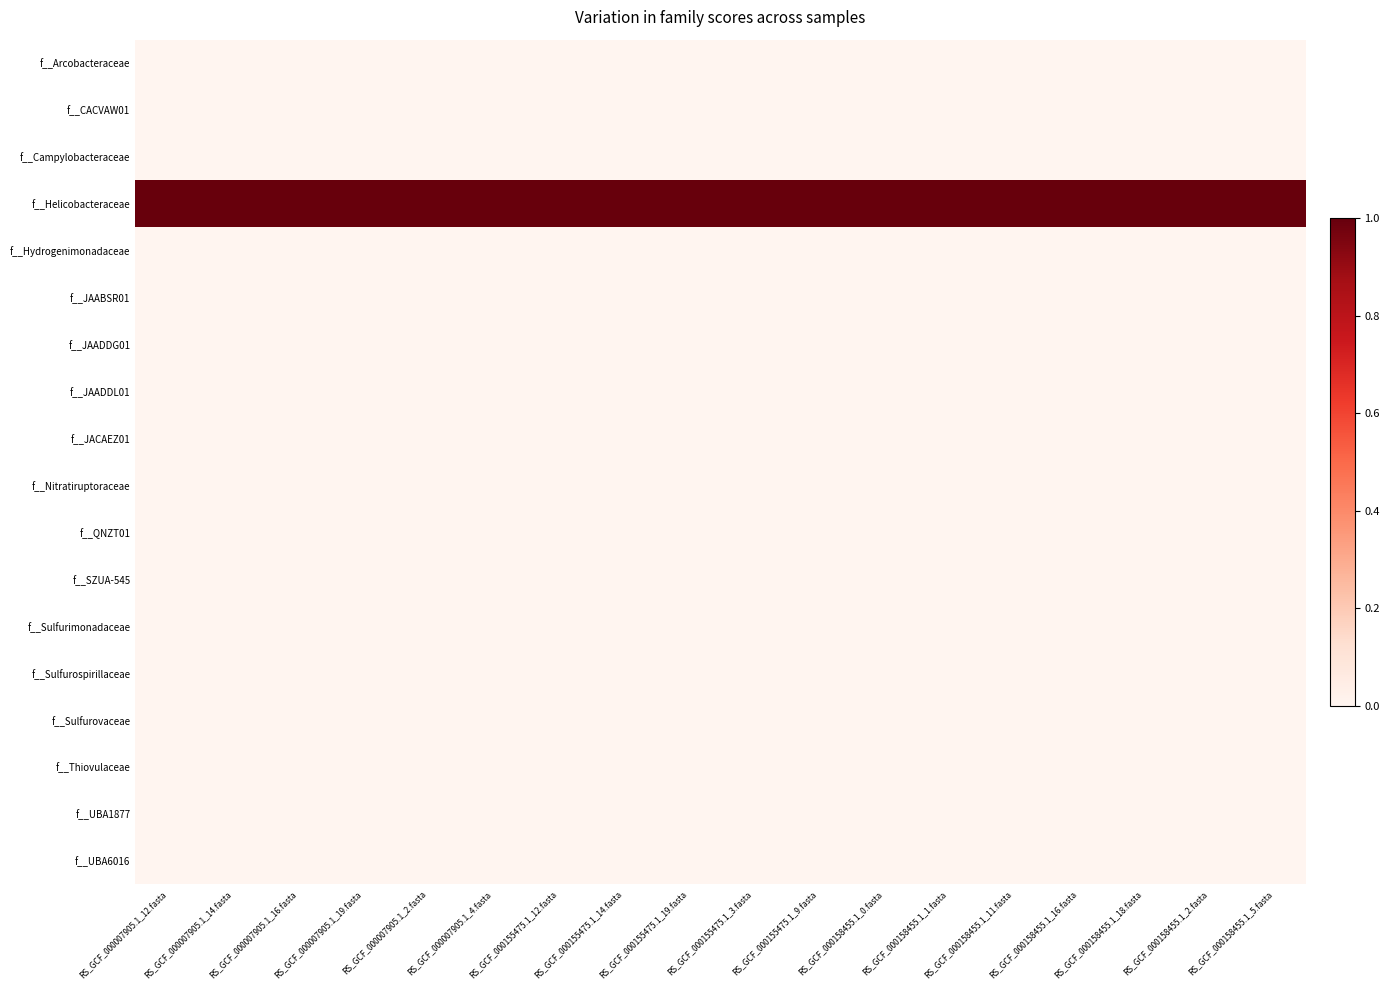

Which category has the lowest value across all series?

RS_GCF_000007905.1_12.fasta